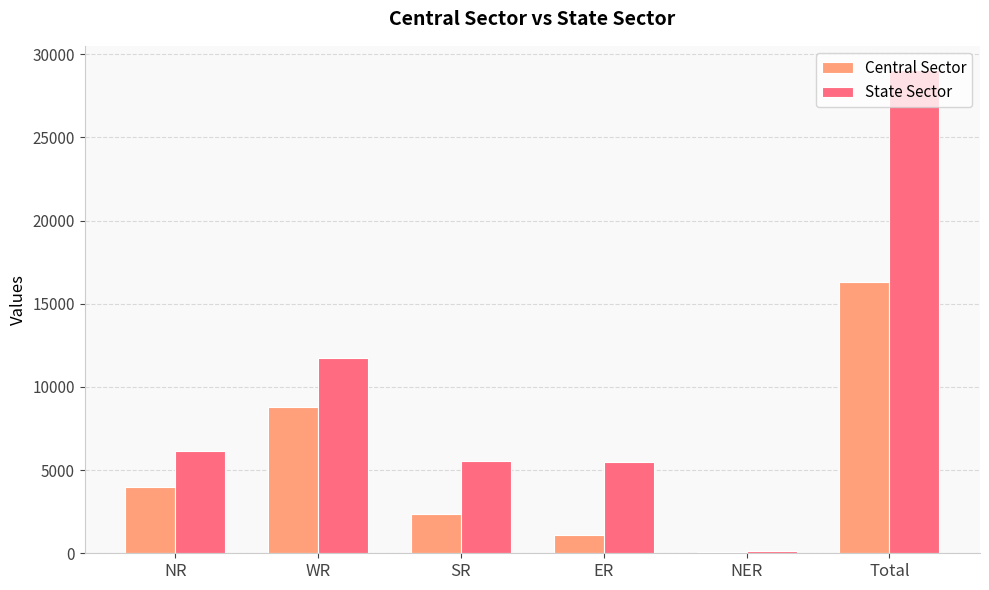

Which category has the highest value in the Central Sector series?

Total